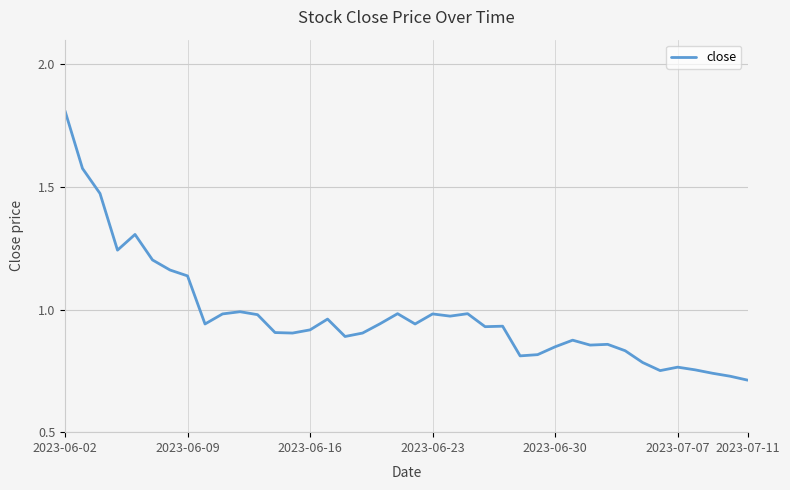

Which category has the highest value across all series?

2023-06-02